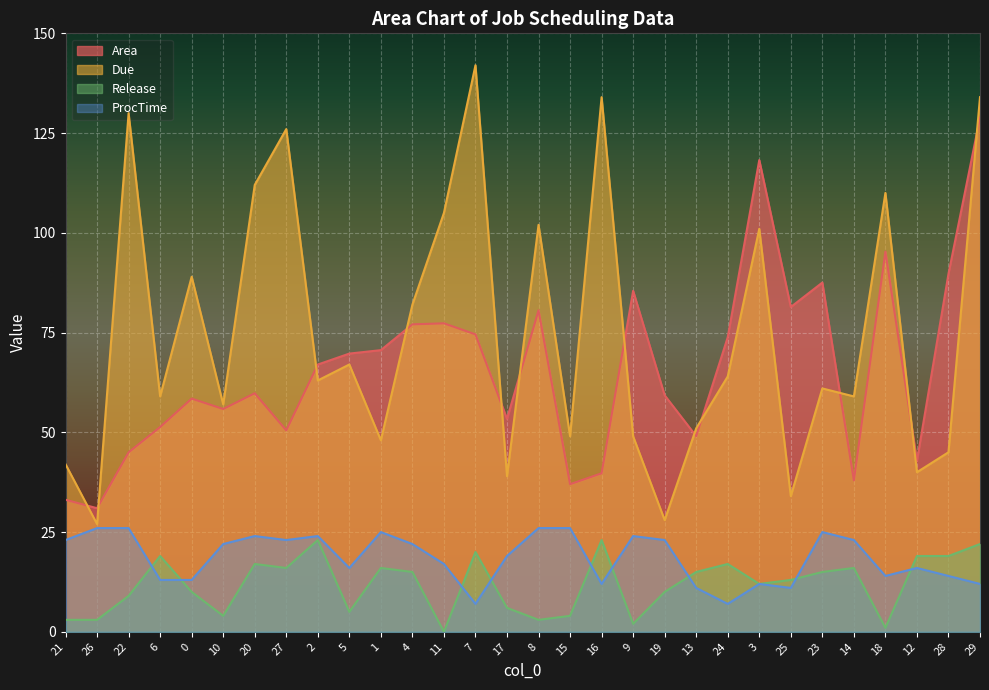

What are all the series names shown in the legend?

Area, Due, Release, ProcTime